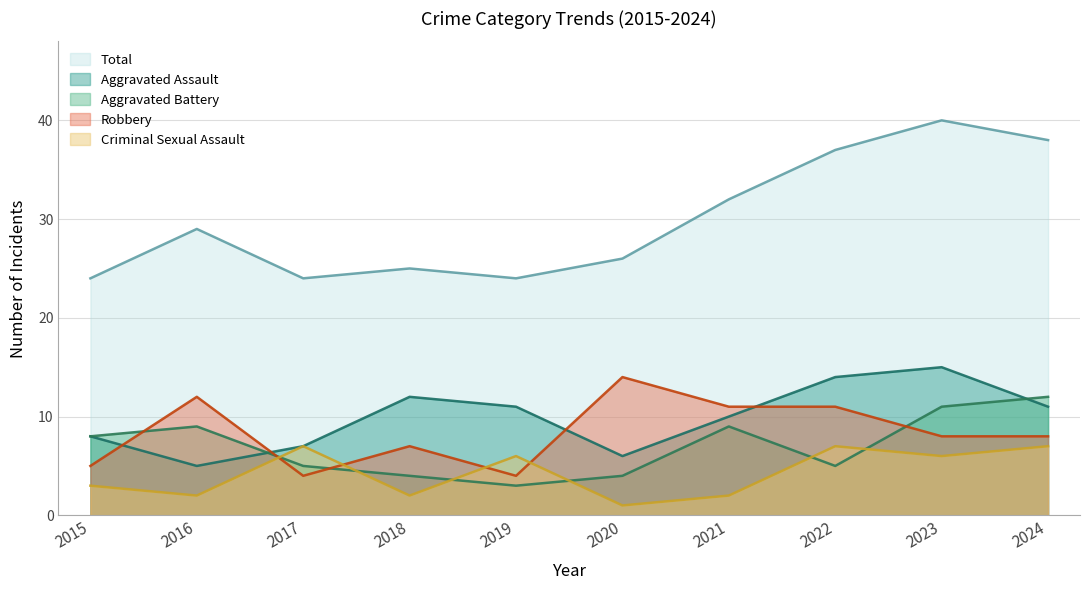

Reading left to right, transcribe all the data shown in this chart.

Aggravated Assault: 8	5	7	12	11	6	10	14	15	11
Aggravated Battery: 8	9	5	4	3	4	9	5	11	12
Criminal Sexual Assault: 3	2	7	2	6	1	2	7	6	7
Robbery: 5	12	4	7	4	14	11	11	8	8
Total: 24	29	24	25	24	26	32	37	40	38